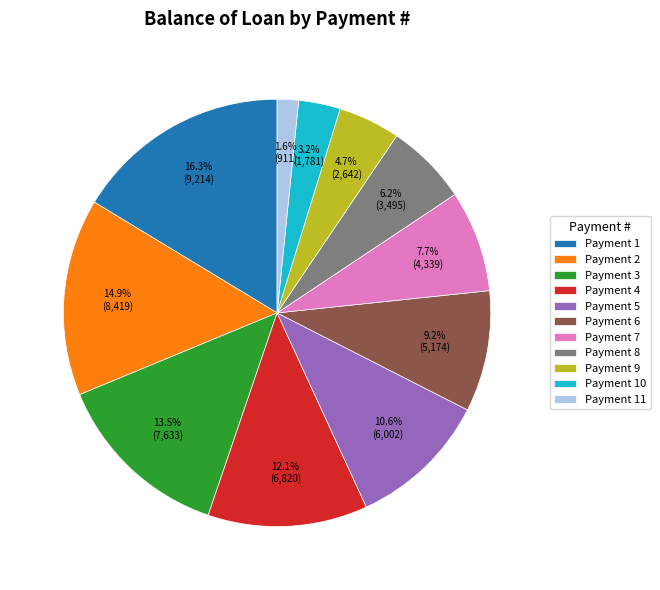

What percentage is NOT represented by Payment 8?

93.8%